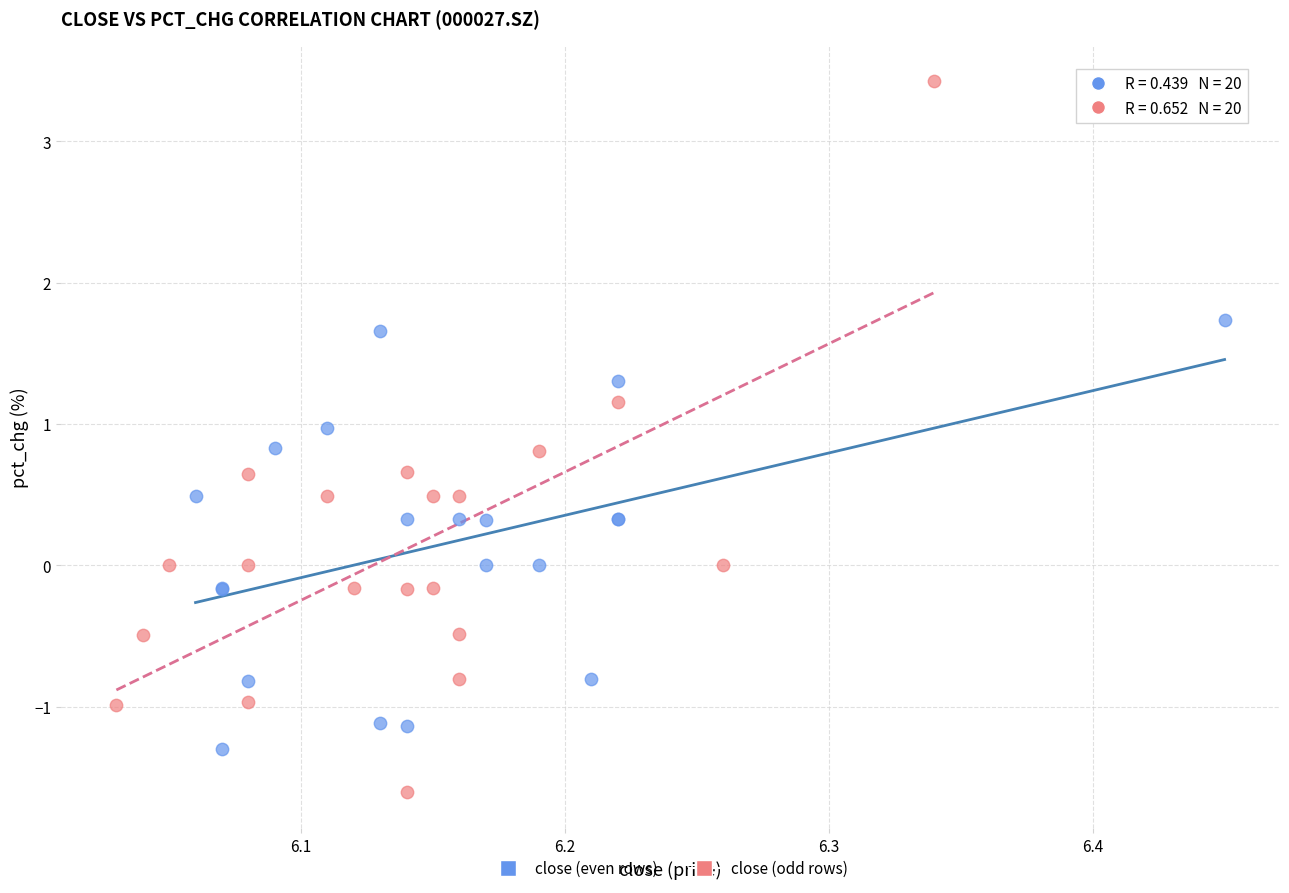

Which series reaches the minimum Y coordinate?

close (odd rows)